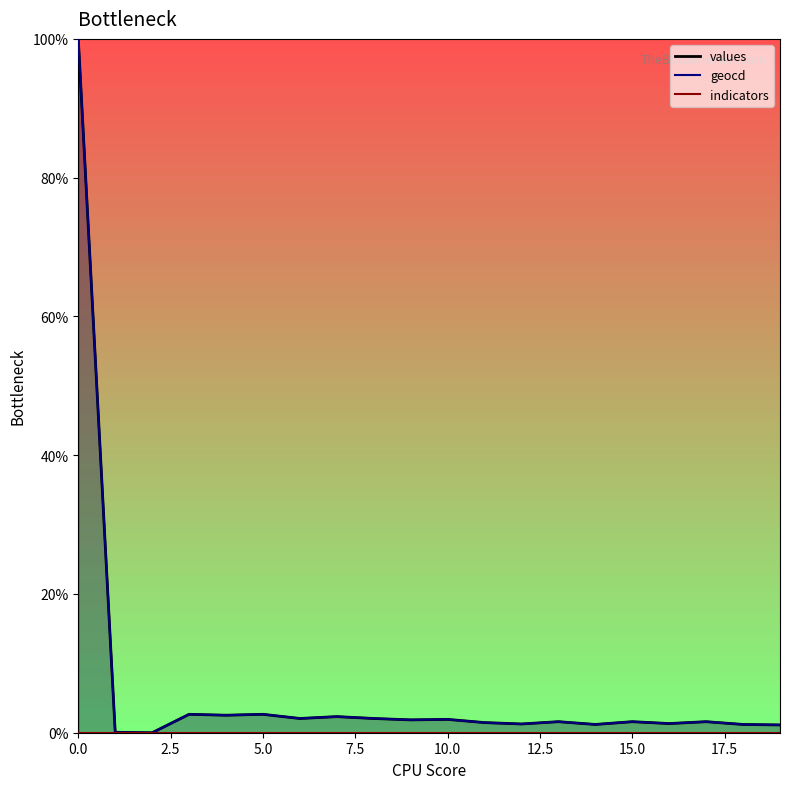

Reading right to left, transcribe all the data shown in this chart.

values: 1.1	1.2	1.6	1.3	1.6	1.2	1.6	1.3	1.5	1.9	1.9	2.1	2.3	2.1	2.7	2.5	2.7	0.0	0.1	100.0
geocd: 1.1	1.2	1.6	1.3	1.6	1.2	1.6	1.3	1.5	1.9	1.9	2.1	2.3	2.1	2.7	2.5	2.7	0.0	0.1	100.0